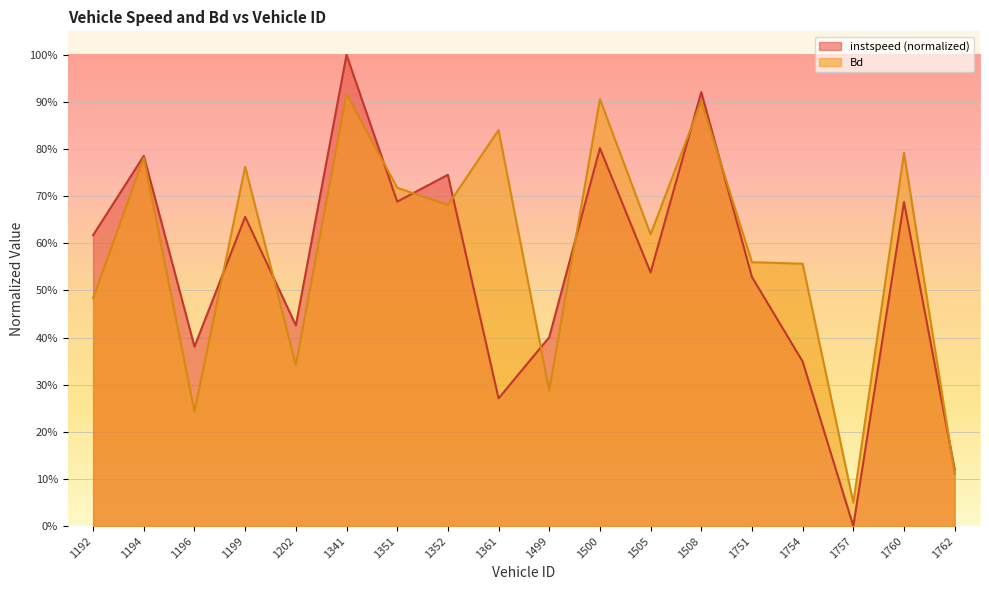

What is the average value of the instspeed series?

0.6